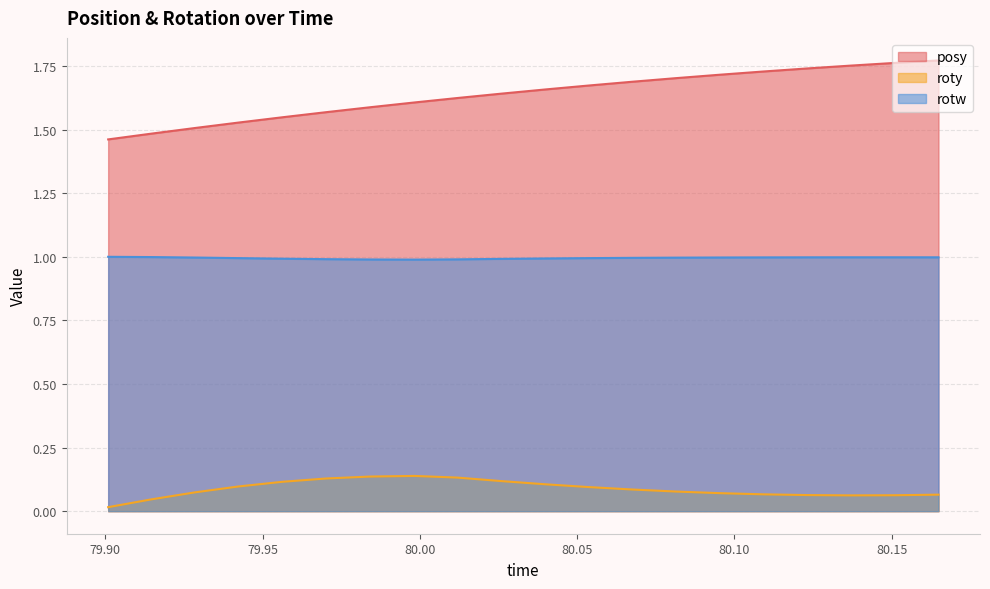

At which category is the sum across all series the highest?

80.16492